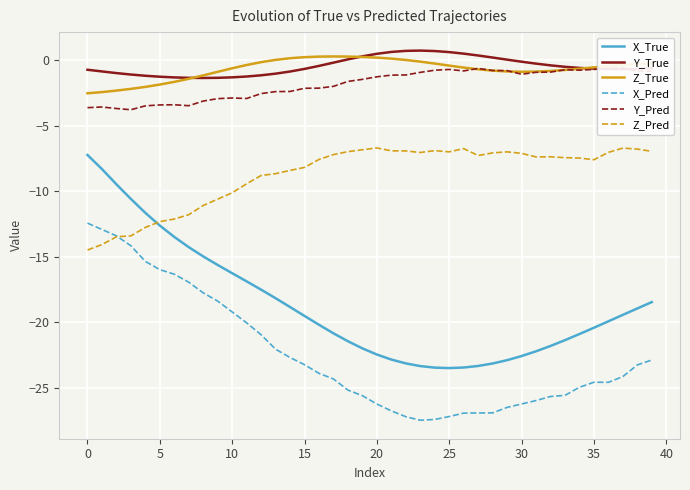

True or false: X_True and Y_True cross at least once.

False